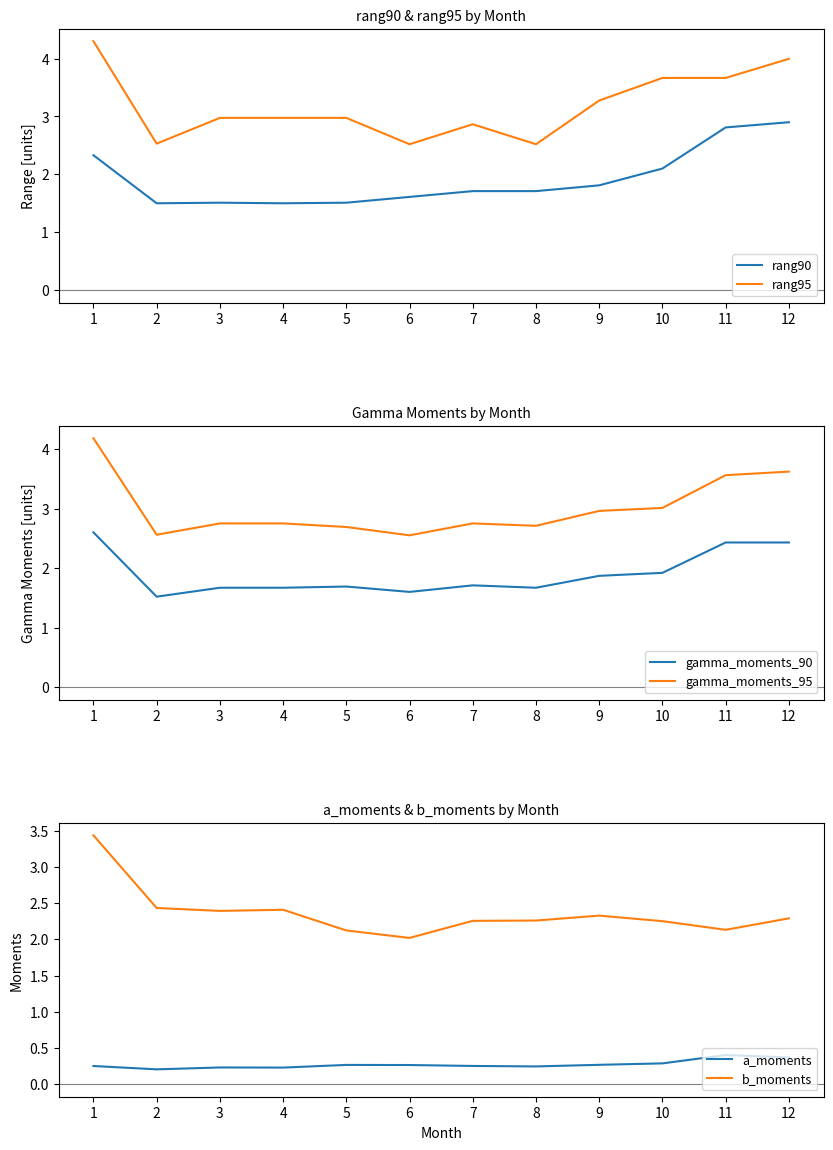

Reading right to left, extract all data points from this chart.

rang90: 12=2.9	11=2.8	10=2.1	9=1.8	8=1.7	7=1.7	6=1.6	5=1.5	4=1.5	3=1.5	2=1.5	1=2.3
rang95: 12=4.0	11=3.7	10=3.7	9=3.3	8=2.5	7=2.9	6=2.5	5=3.0	4=3.0	3=3.0	2=2.5	1=4.3
gamma_moments_90: 12=2.4	11=2.4	10=1.9	9=1.9	8=1.7	7=1.7	6=1.6	5=1.7	4=1.7	3=1.7	2=1.5	1=2.6
gamma_moments_95: 12=3.6	11=3.6	10=3.0	9=3.0	8=2.7	7=2.8	6=2.5	5=2.7	4=2.8	3=2.8	2=2.6	1=4.2
a_moments: 12=0.4	11=0.4	10=0.3	9=0.3	8=0.2	7=0.3	6=0.3	5=0.3	4=0.2	3=0.2	2=0.2	1=0.3
b_moments: 12=2.3	11=2.1	10=2.3	9=2.3	8=2.3	7=2.3	6=2.0	5=2.1	4=2.4	3=2.4	2=2.4	1=3.4